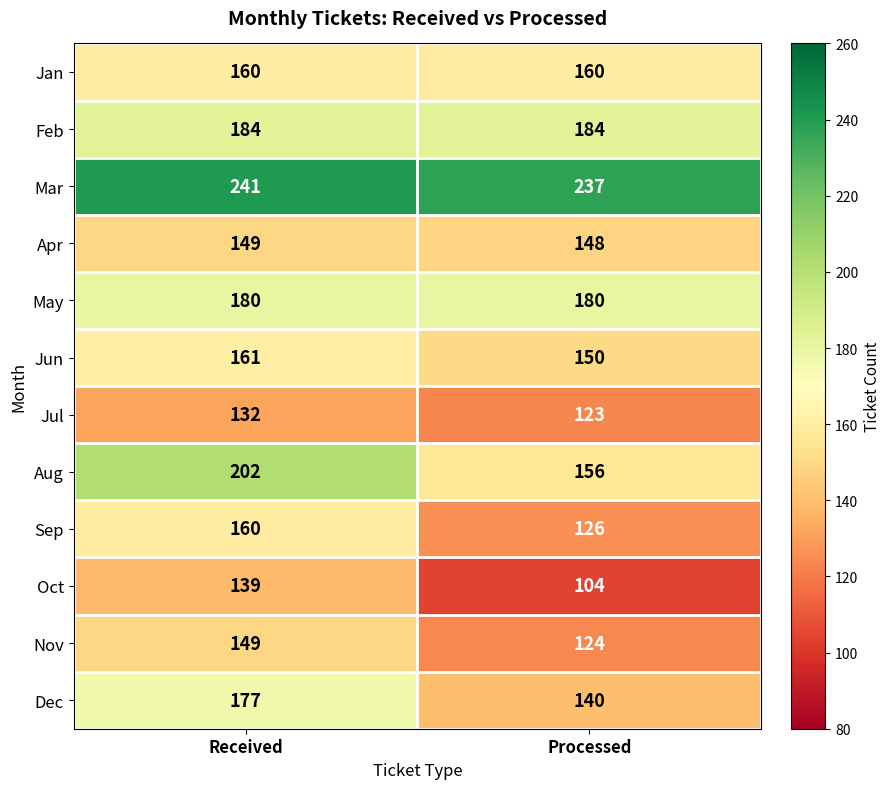

How many distinct data groups are displayed?

12